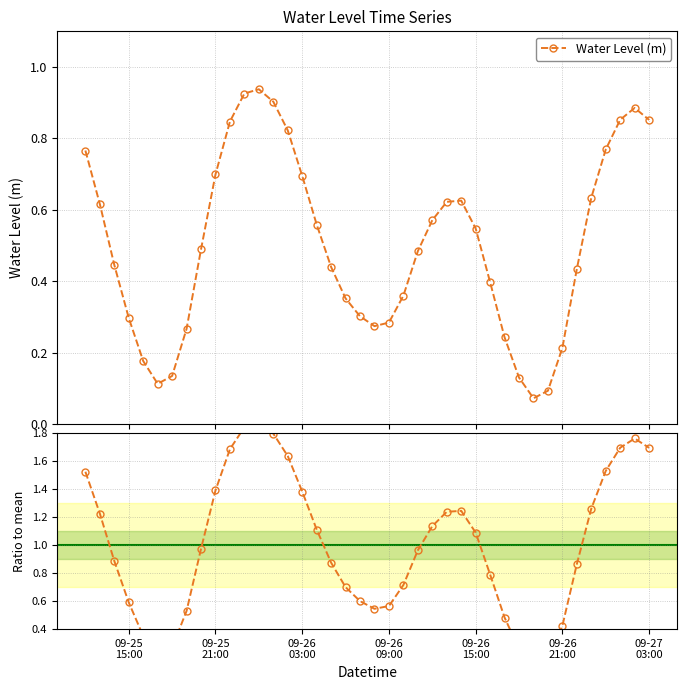

In Water Level (m), how many points are lower than both neighbors (excluding endpoints)?

3